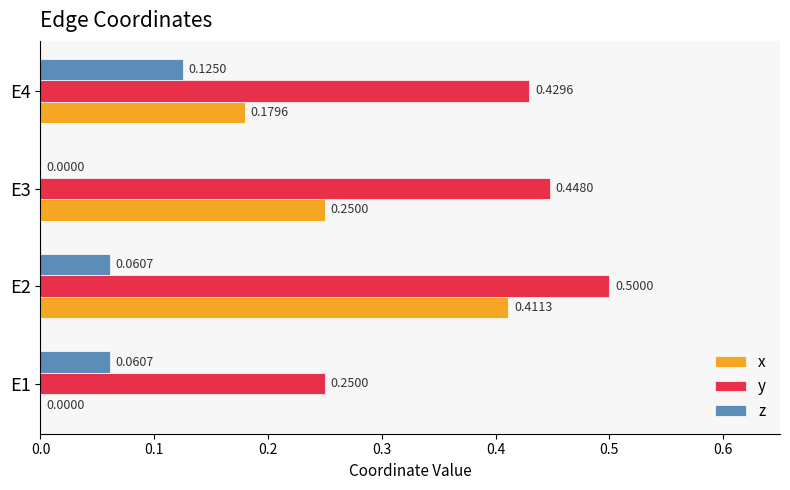

What is the sum of all y values?

1.6